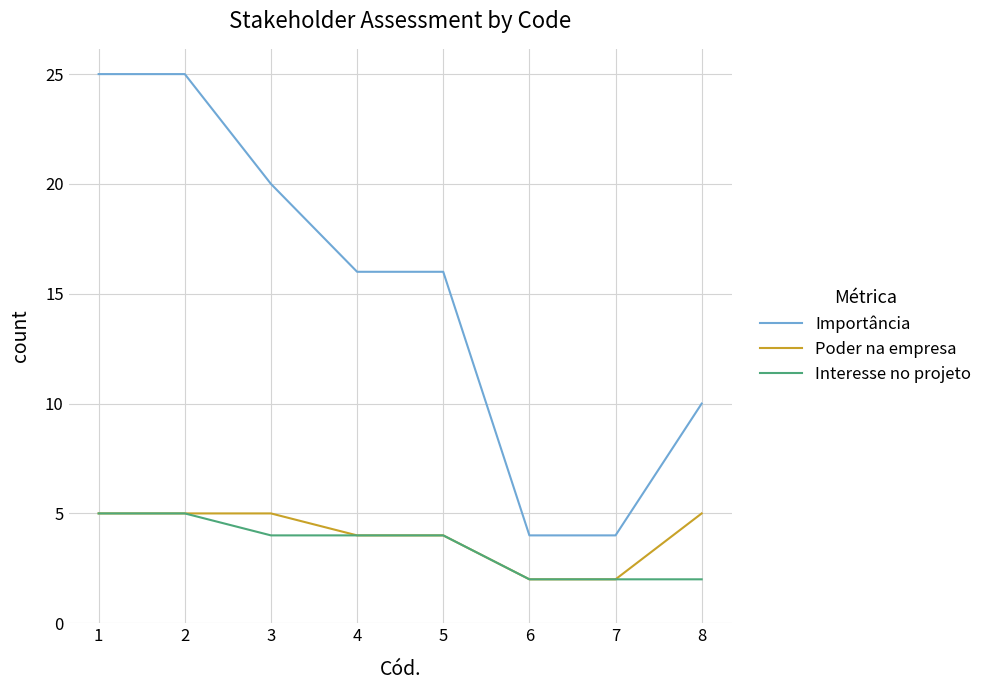

What is the difference between the maximum and minimum values in the Interesse no projeto series?

3